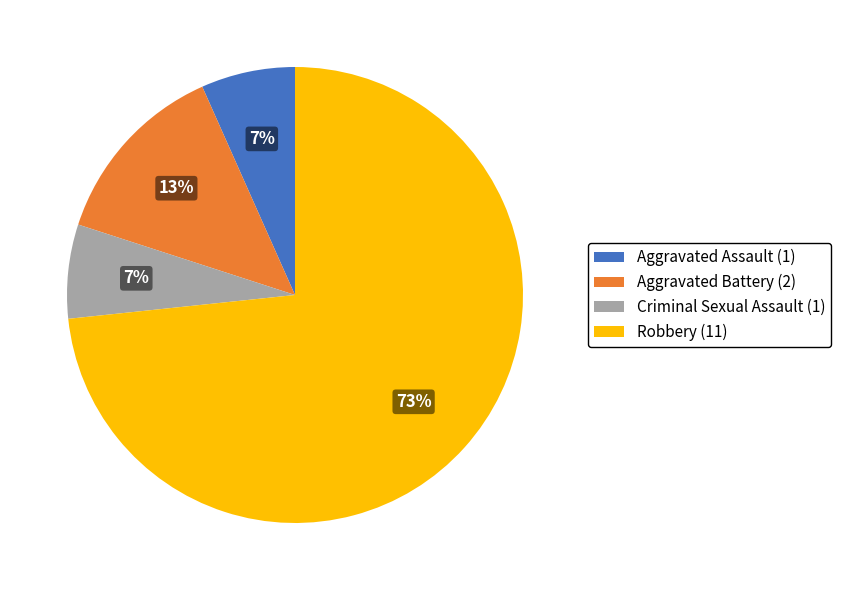

The Aggravated Assault slice represents 1% of the pie. True or false?

False